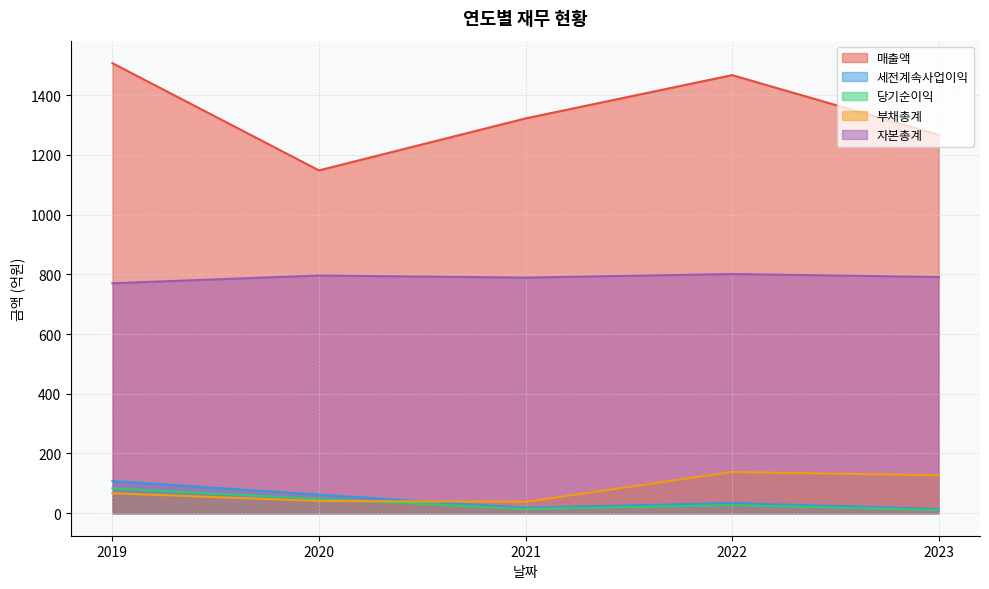

True or false: 자본총계 and 당기순이익 cross at least once.

False